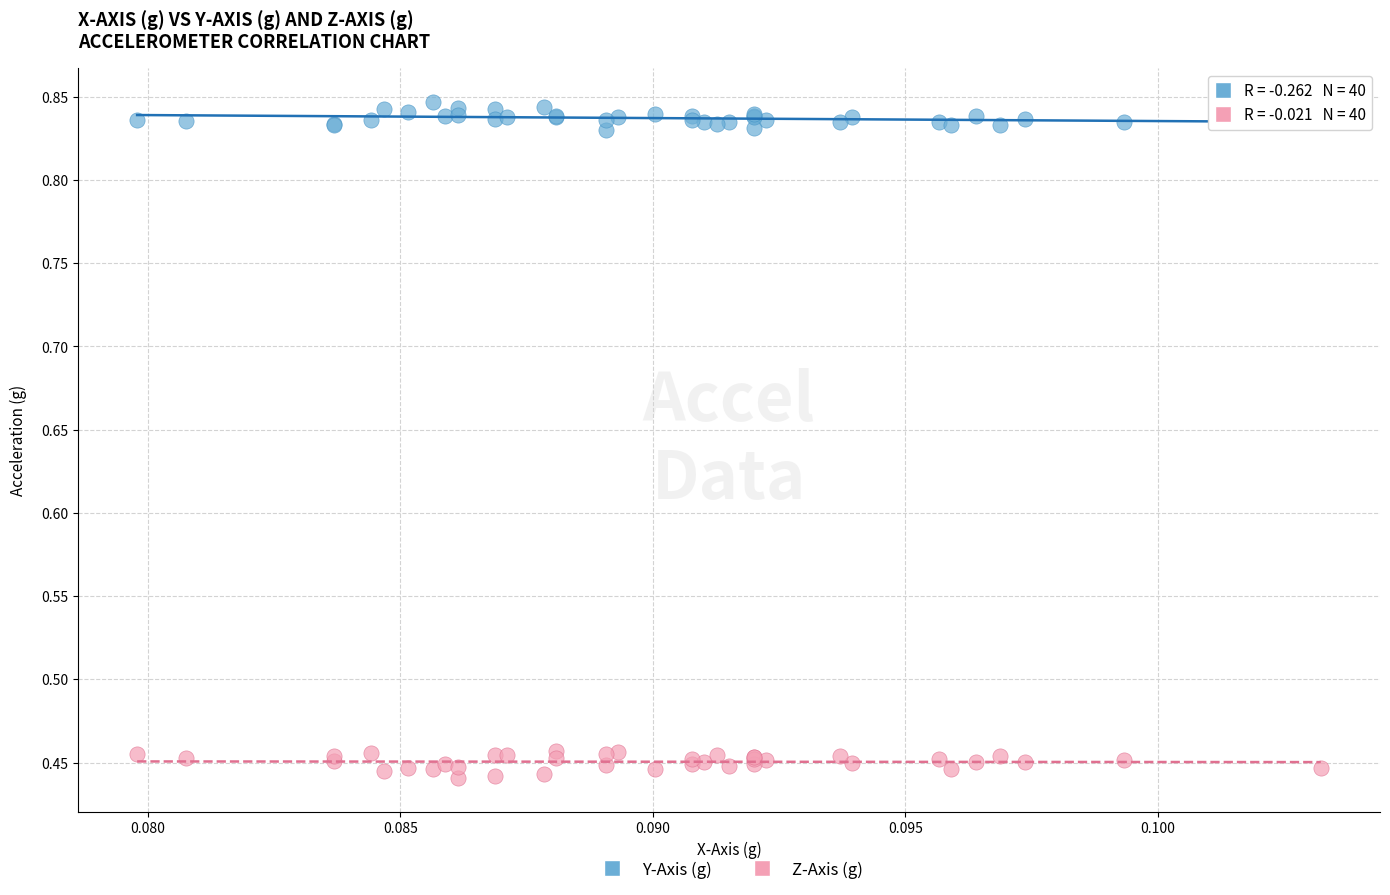

Which series reaches the minimum Y coordinate?

Z-Axis (g)